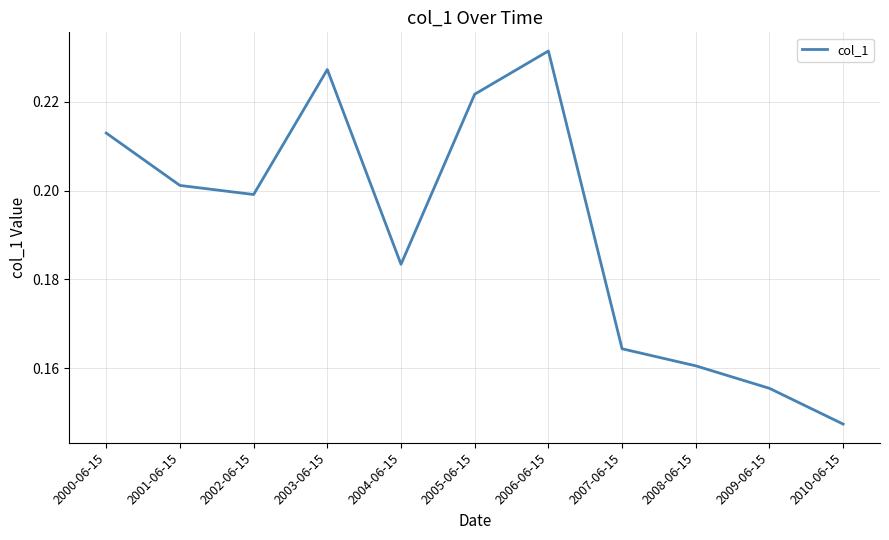

Which category has the lowest value across all series?

2010-06-15